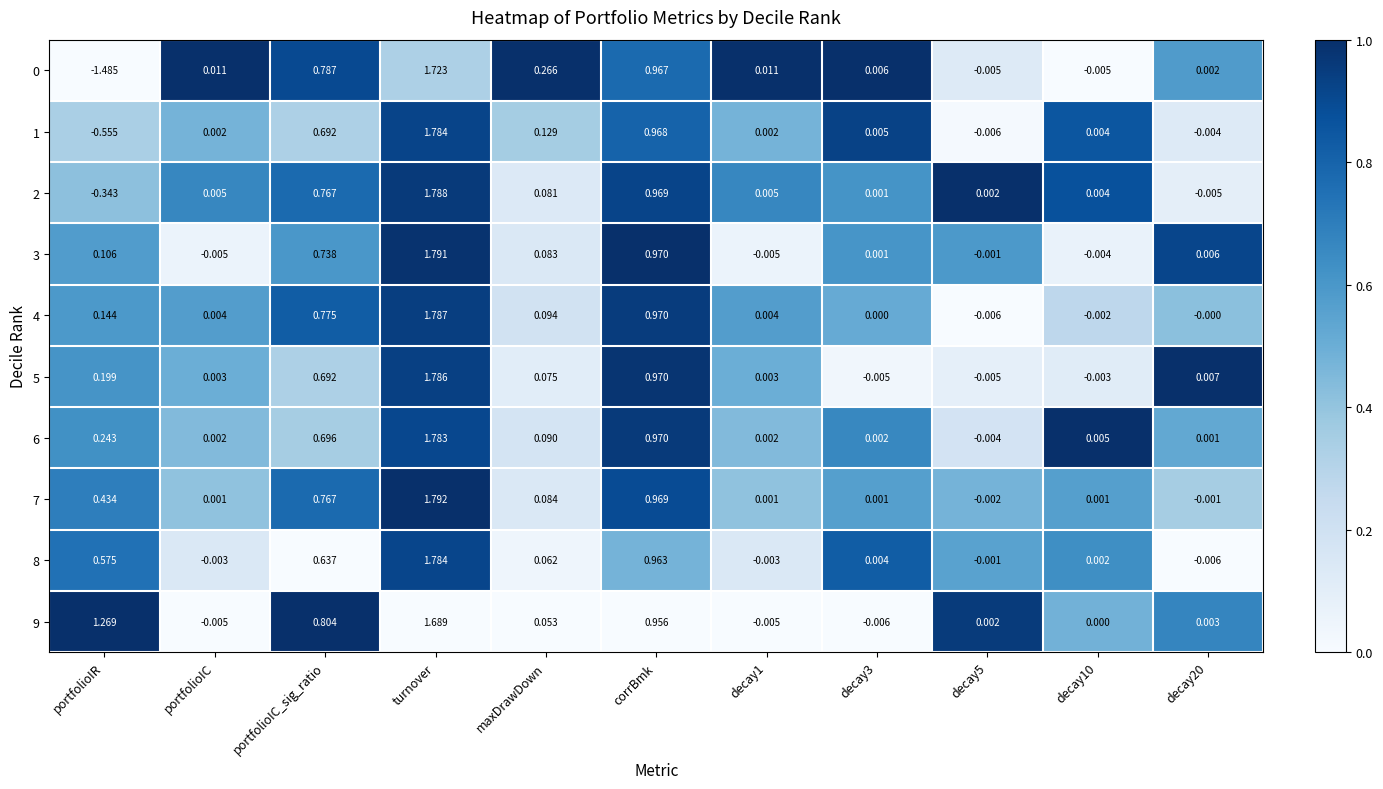

Is the value of 9 at decay3 greater than the value of 6 at portfolioIC_sig_ratio?

No